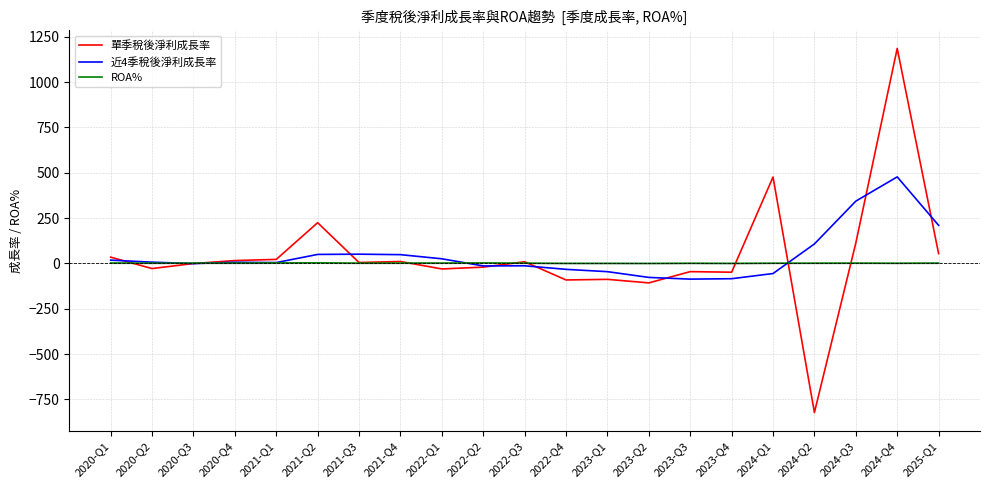

True or false: ROA% has more than 2 points higher than both neighbors.

True